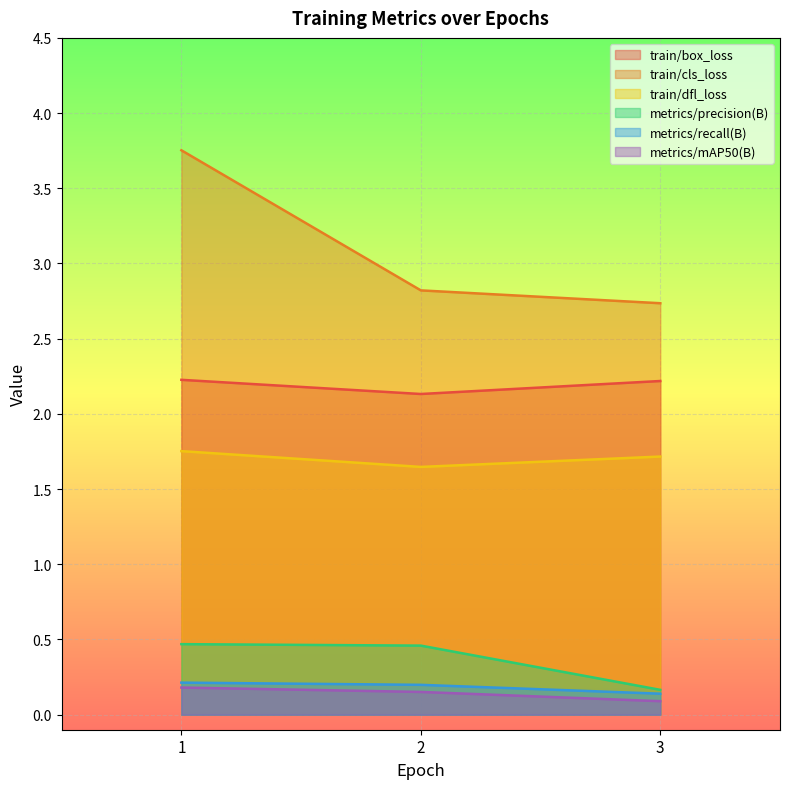

At how many categories does at least one series exceed 0?

3